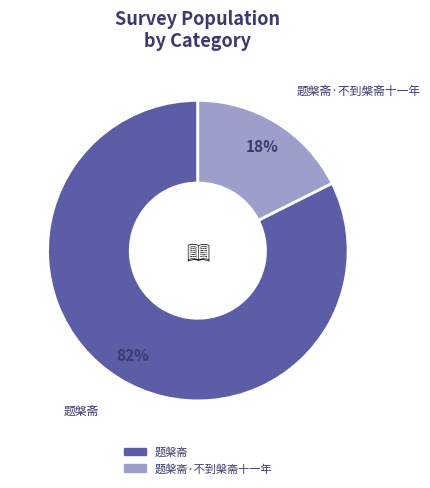

Is there any slice that represents more than half of the pie?

Yes